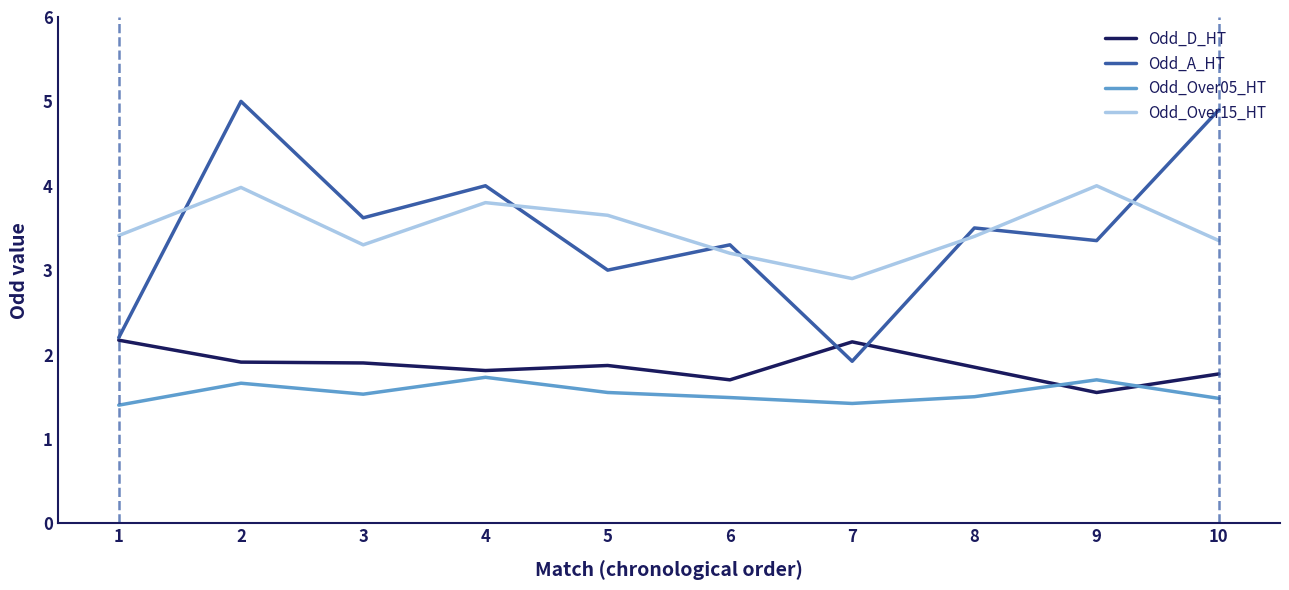

Is this an area chart (filled region under the line)?

No